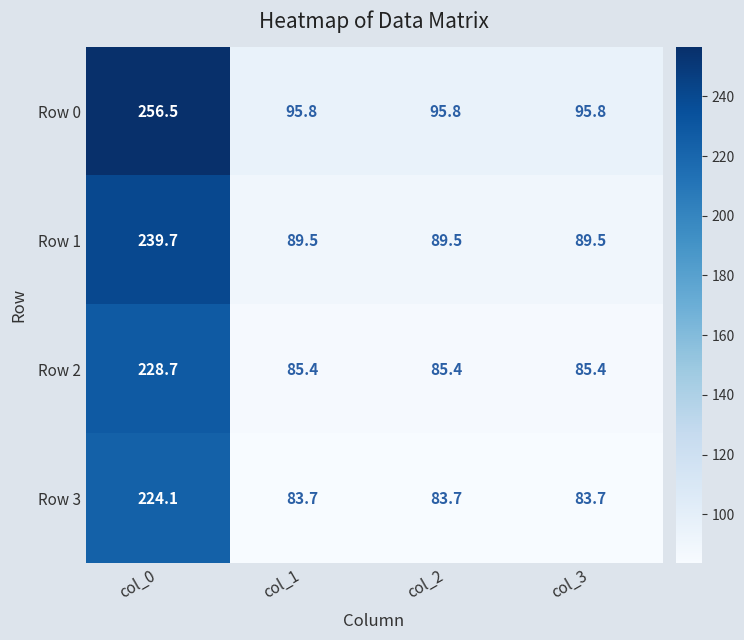

What is the sum of the Row 2 values at col_0 and col_1?

314.1